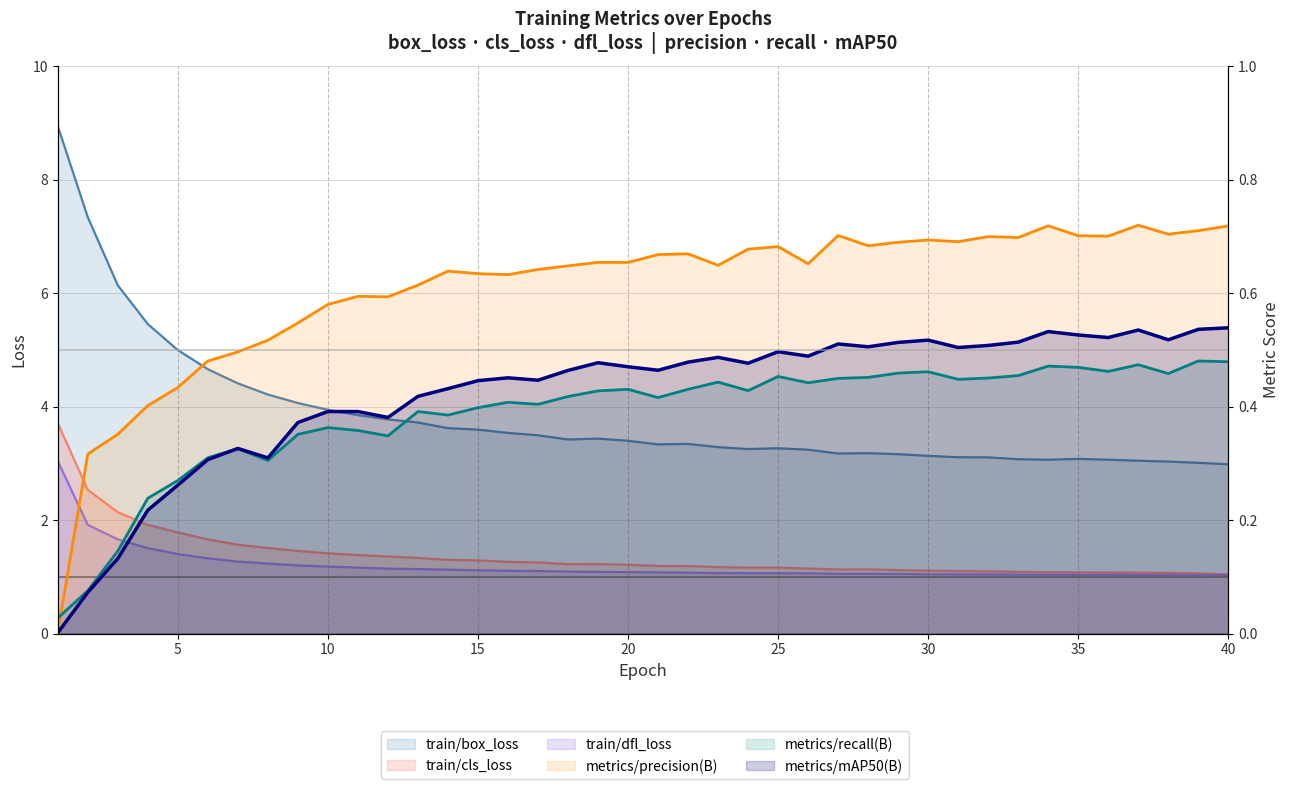

Is it true that train/box_loss equals 3.3 at 25?

True